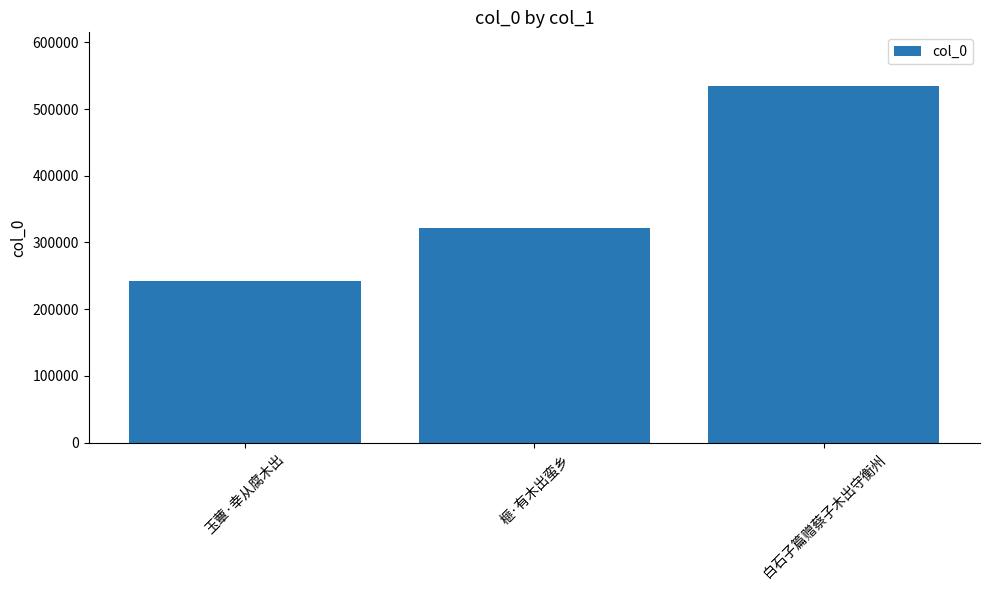

What is the minimum value shown in the chart?

242360